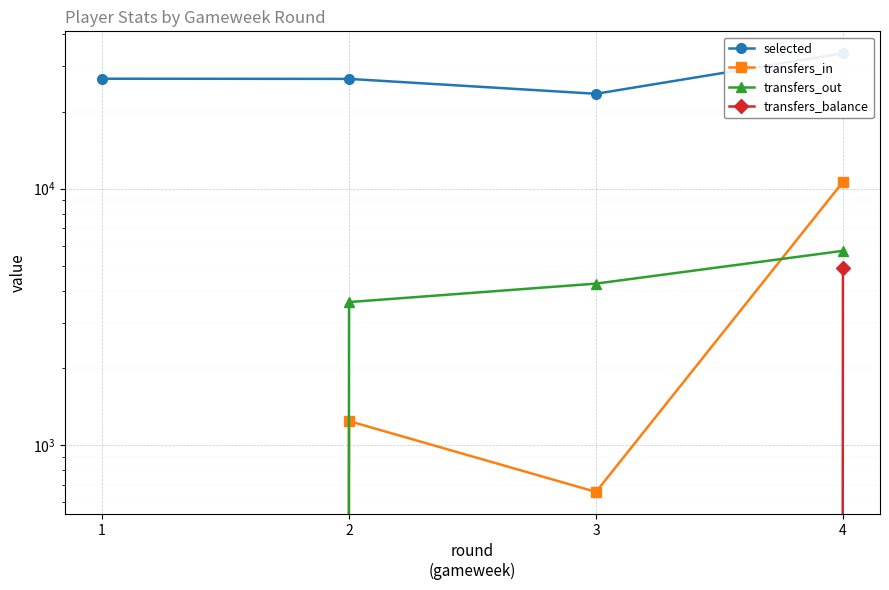

How many distinct data groups are displayed?

4